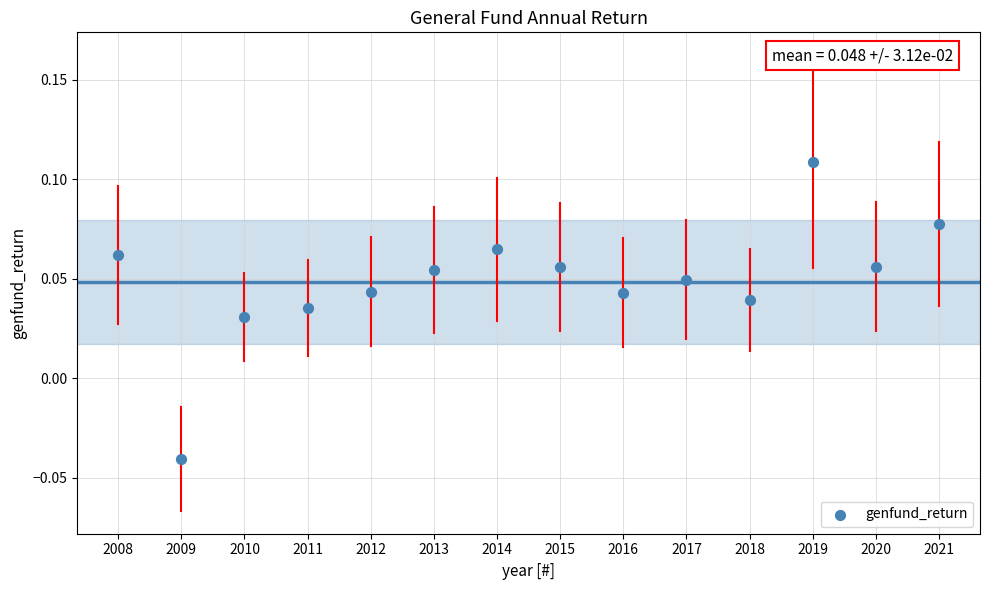

What is the range of X values (max minus min)?

13.0